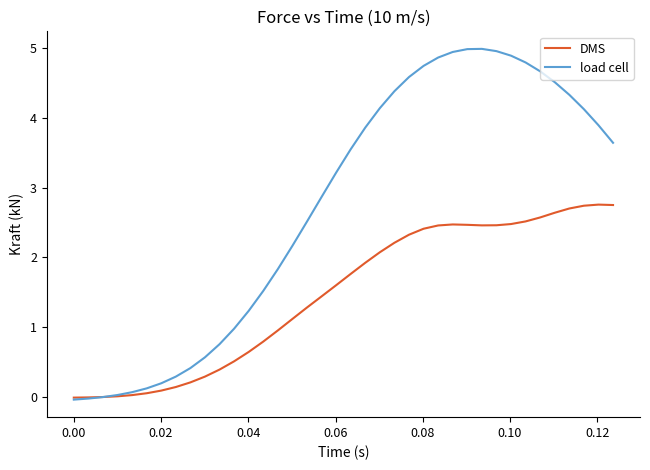

Which series has the largest range (max minus min)?

load cell